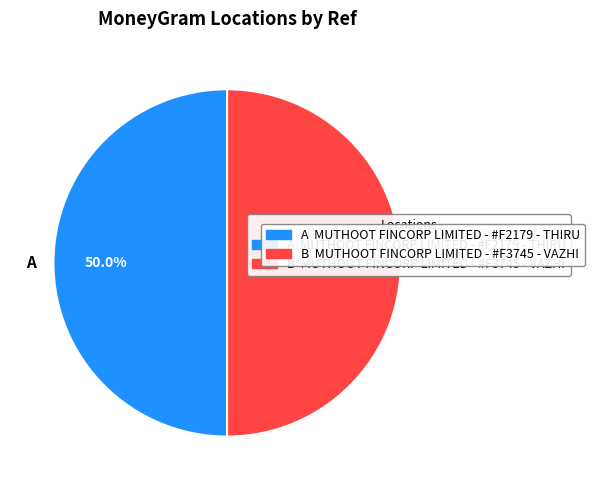

Approximately how many times larger is the value at A compared to B?

1.0